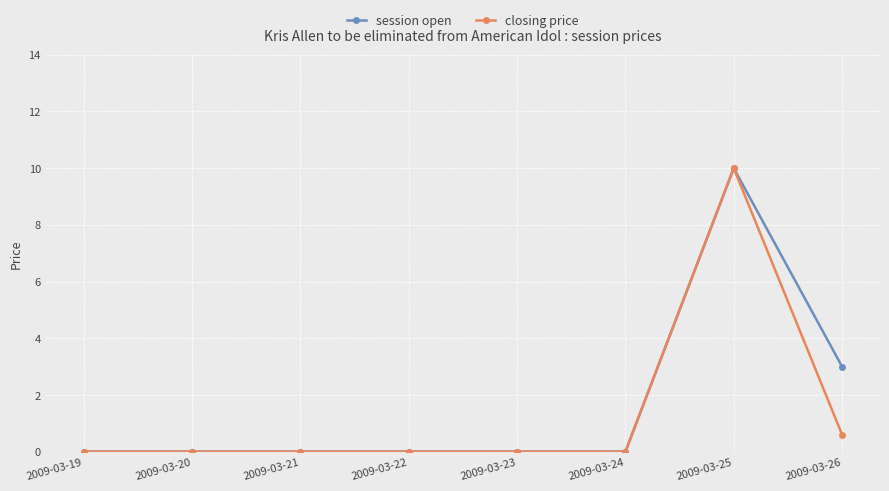

What is the average value of the session open series?

1.6